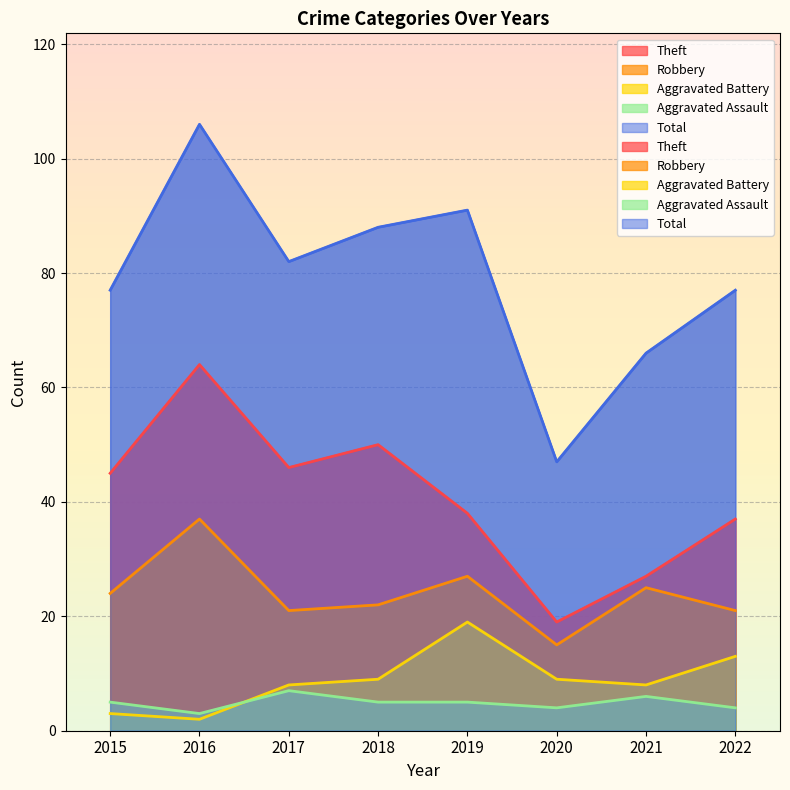

True or false: Theft and Robbery cross at least once.

False